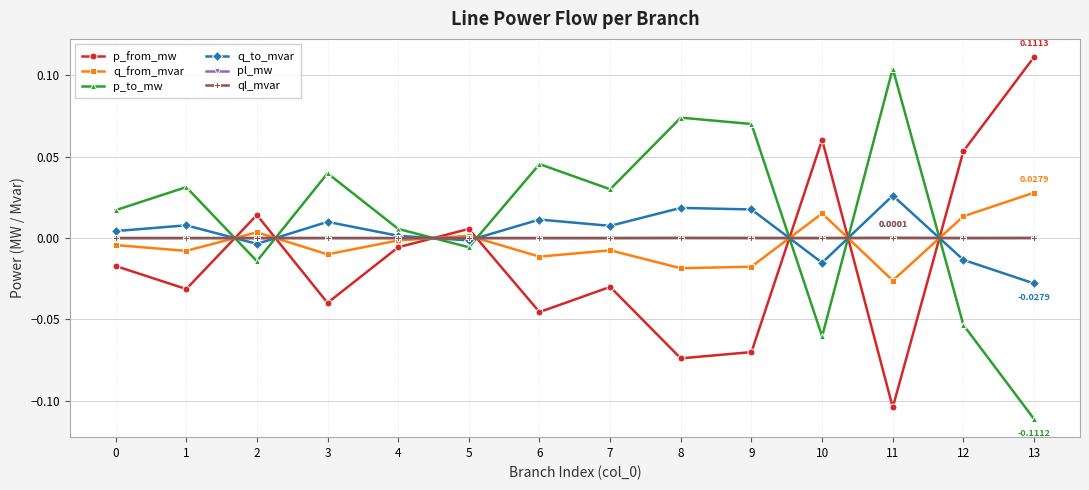

Where do q_to_mvar and q_from_mvar first cross each other?

1 and 2